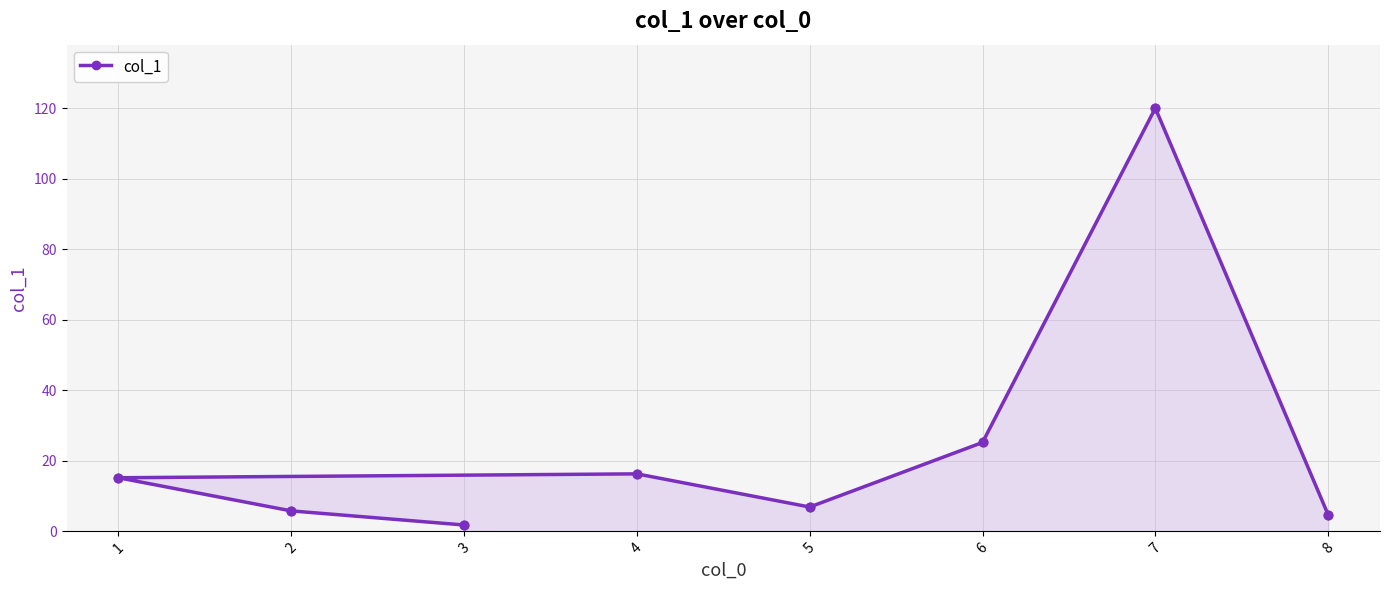

Which has a higher value, 1 or 7?

7